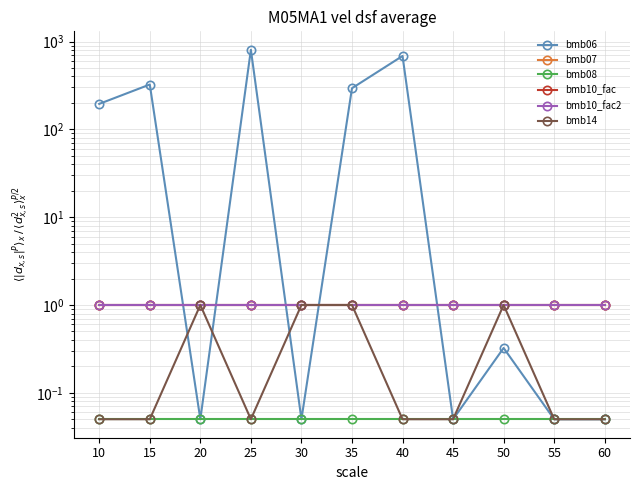

At how many categories does at least one series exceed 630?

2